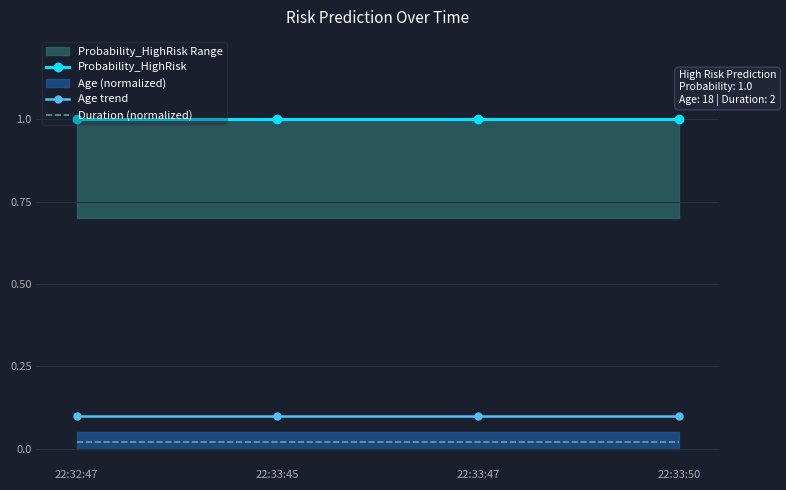

Reading left to right, list all the values displayed in this chart.

Probability_HighRisk: 1.0	1.0	1.0	1.0
Age trend: 0.1	0.1	0.1	0.1
Duration (normalized): 0.0	0.0	0.0	0.0